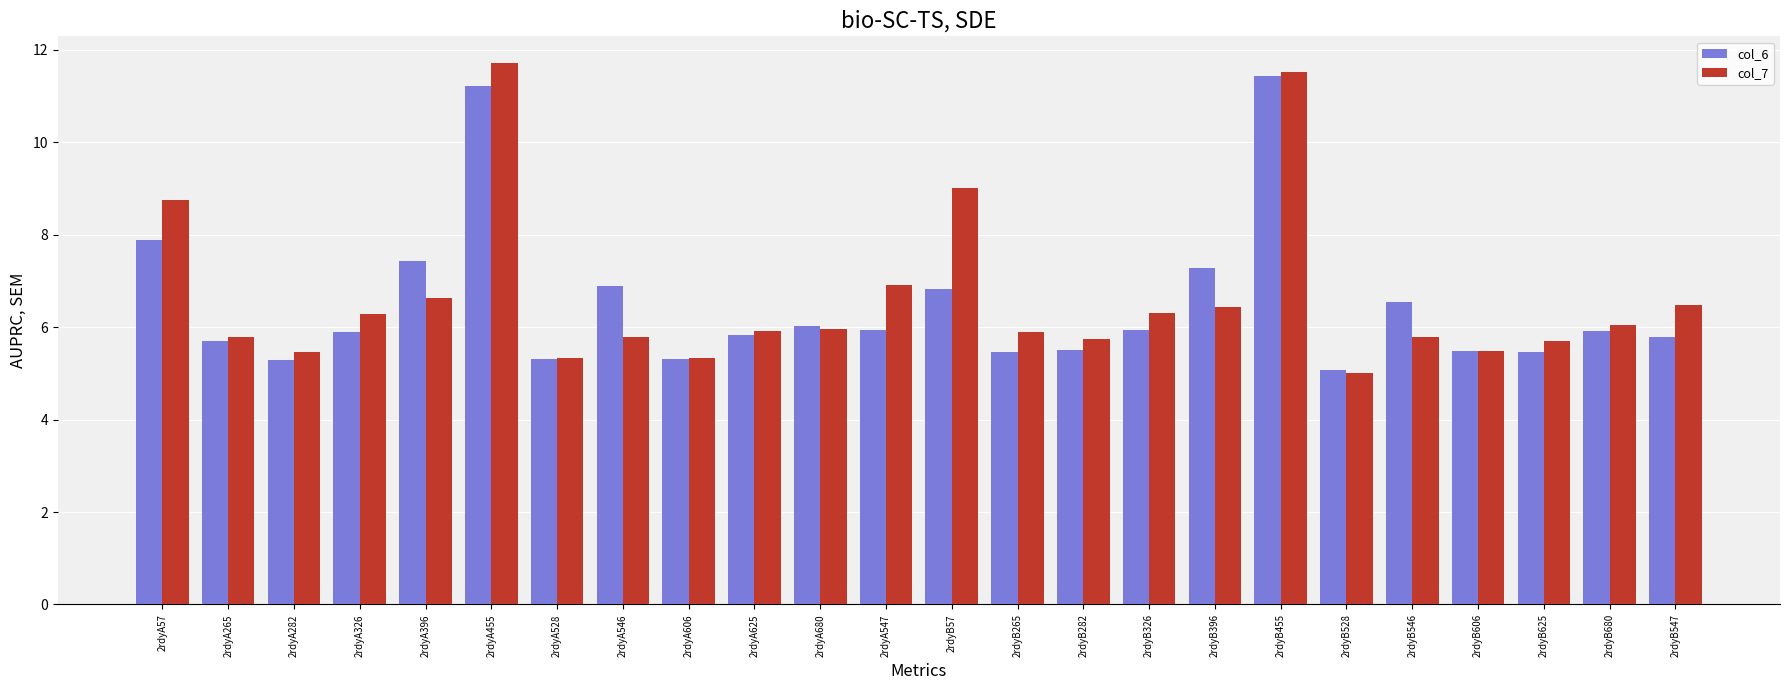

How many groups of bars are there?

24